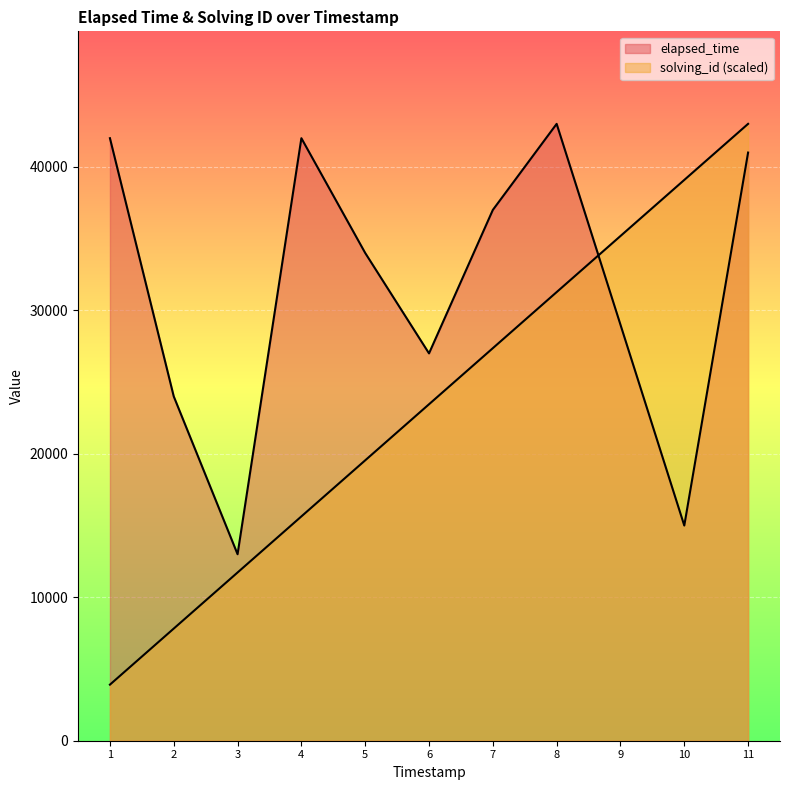

Reading right to left, extract all data points from this chart.

solving_id: 43000.0	39090.9	35181.8	31272.7	27363.6	23454.5	19545.5	15636.4	11727.3	7818.2	3909.1
elapsed_time: 41000.0	15000.0	29000.0	43000.0	37000.0	27000.0	34000.0	42000.0	13000.0	24000.0	42000.0